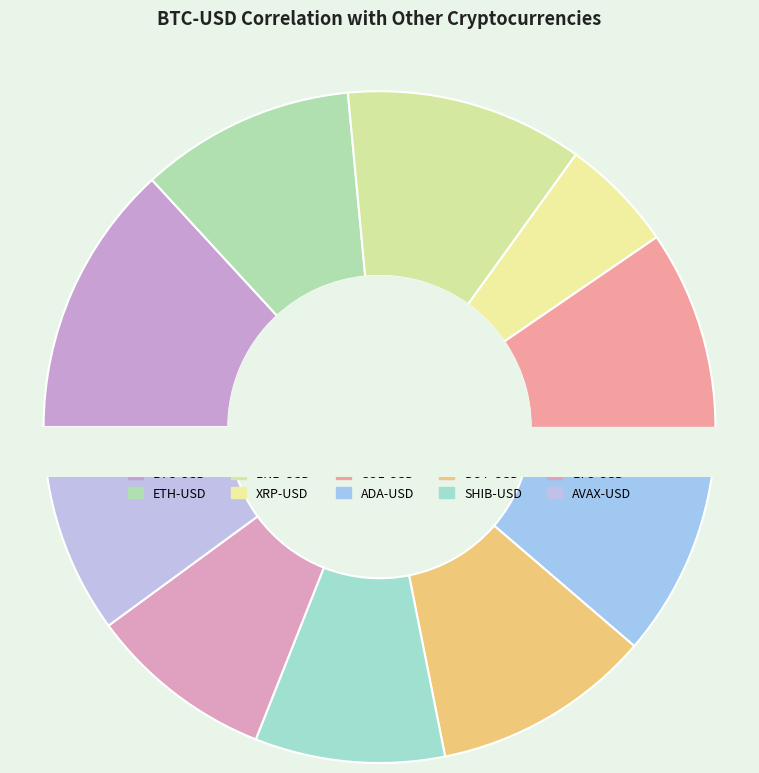

How many segments does this pie chart have?

10